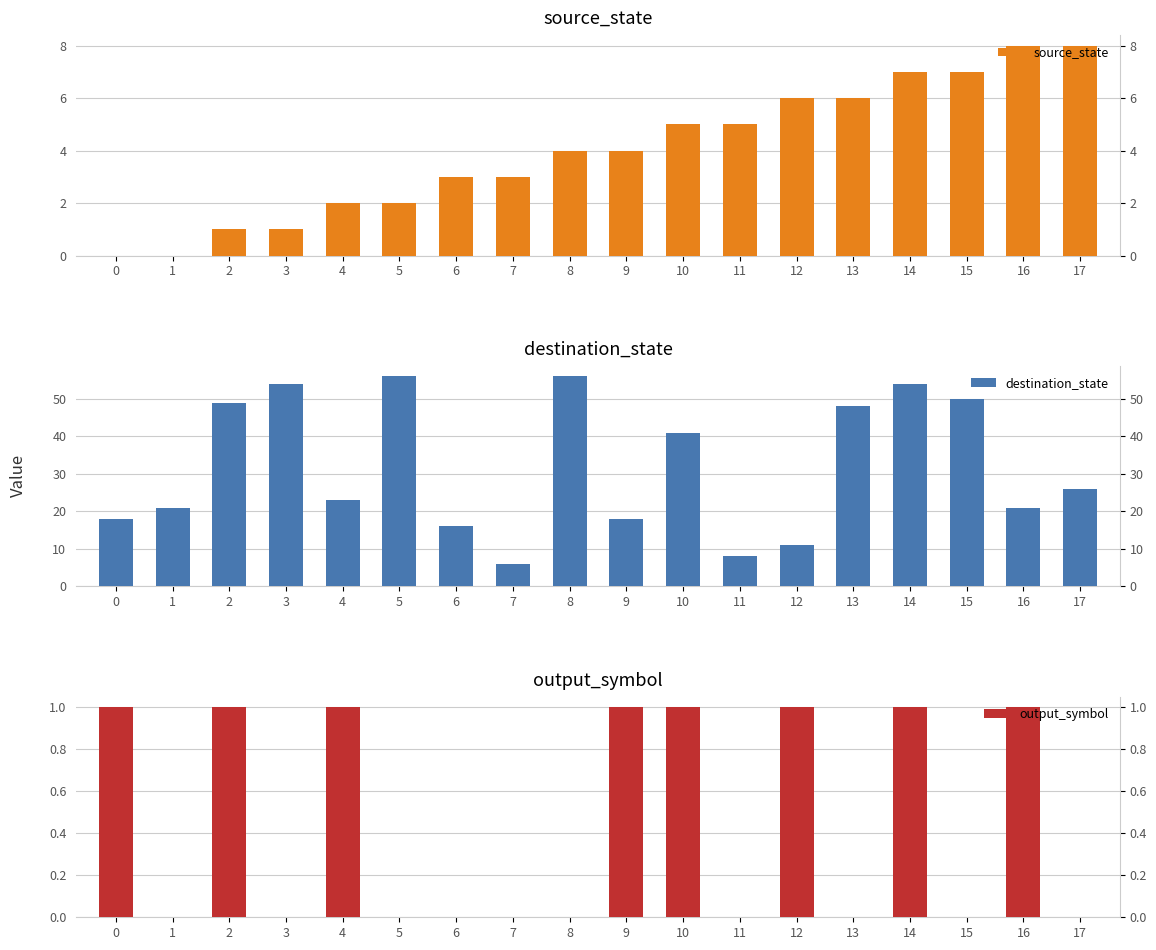

Reading left to right, extract all data points from this chart.

source_state: 0	0	1	1	2	2	3	3	4	4	5	5	6	6	7	7	8	8
destination_state: 18	21	49	54	23	56	16	6	56	18	41	8	11	48	54	50	21	26
output_symbol: 1	0	1	0	1	0	0	0	0	1	1	0	1	0	1	0	1	0